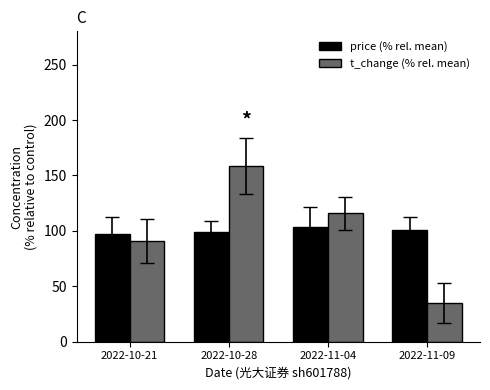

Which category has the lowest value across all series?

2022-11-09